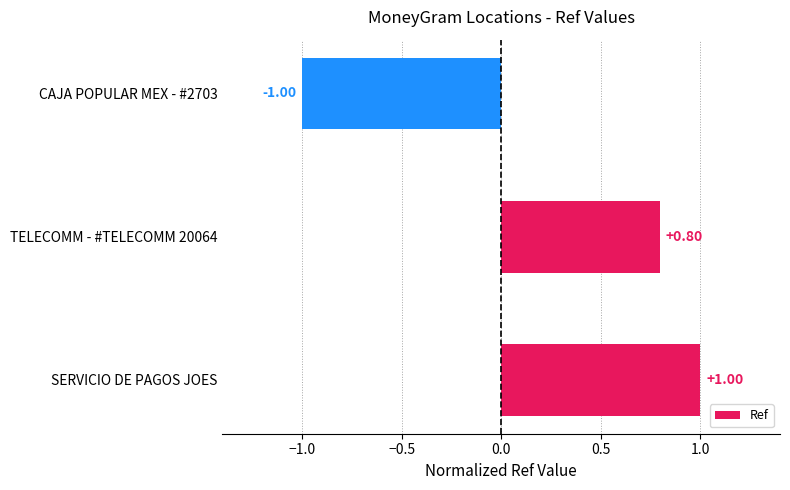

List the labels in order of value, smallest first.

CAJA POPULAR MEX - #2703, TELECOMM - #TELECOMM 20064, SERVICIO DE PAGOS JOES